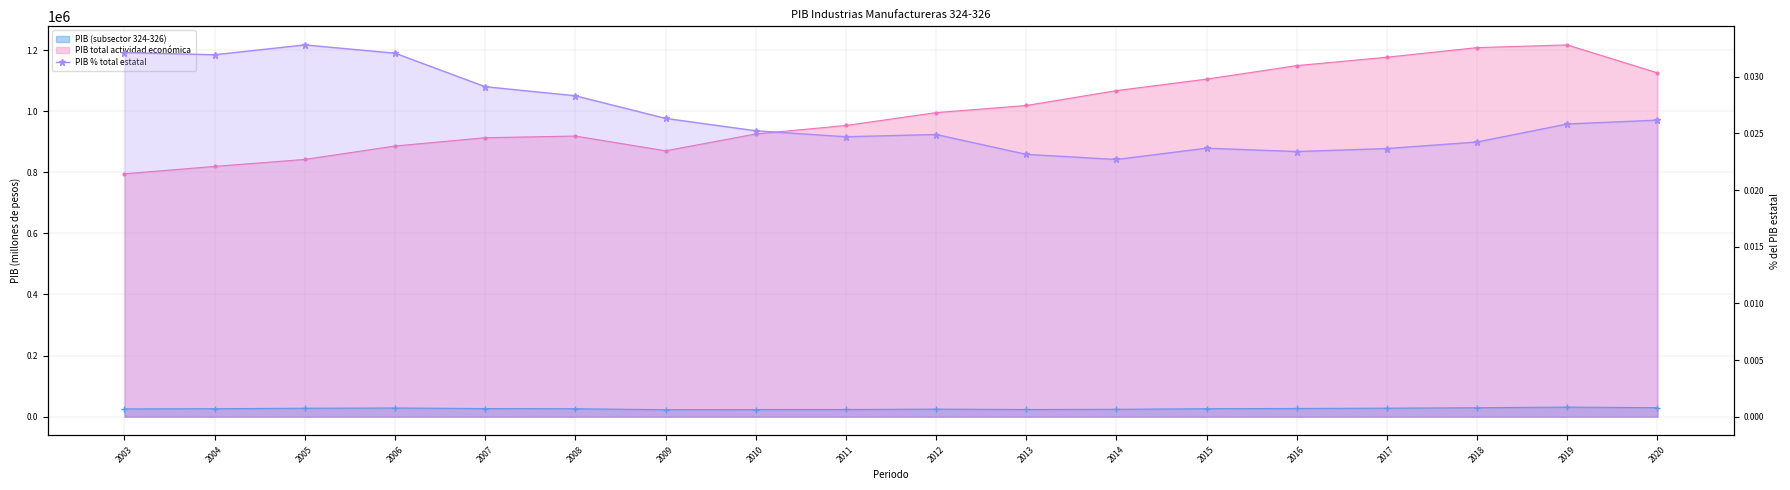

What is the sum of all values?

0.5